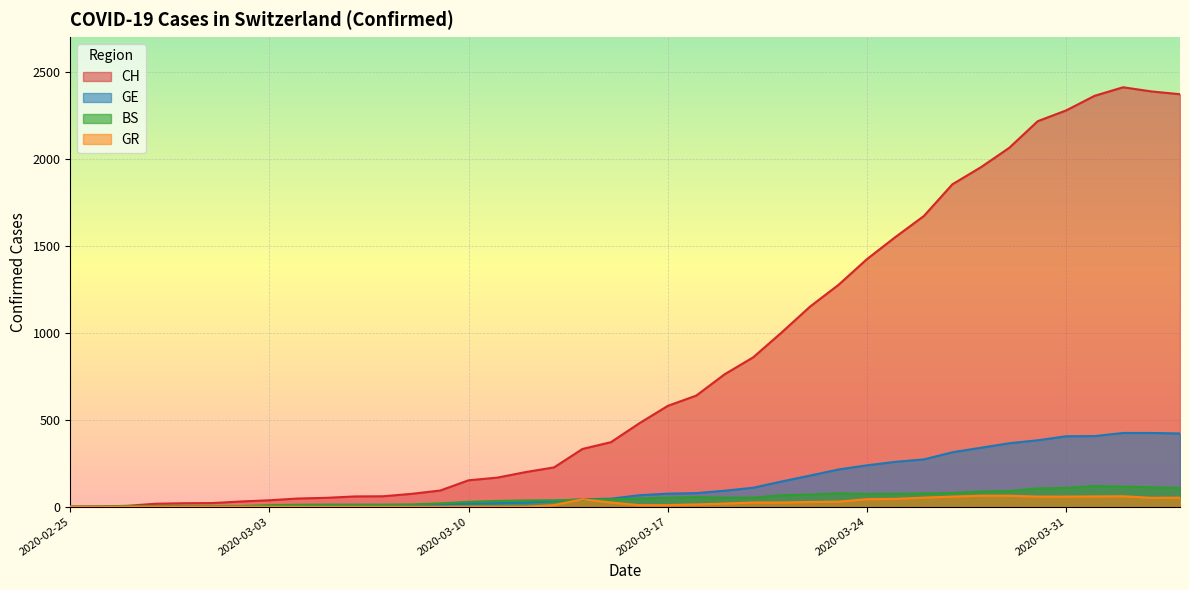

What is the difference between the highest and lowest values at 2020-03-13?

217